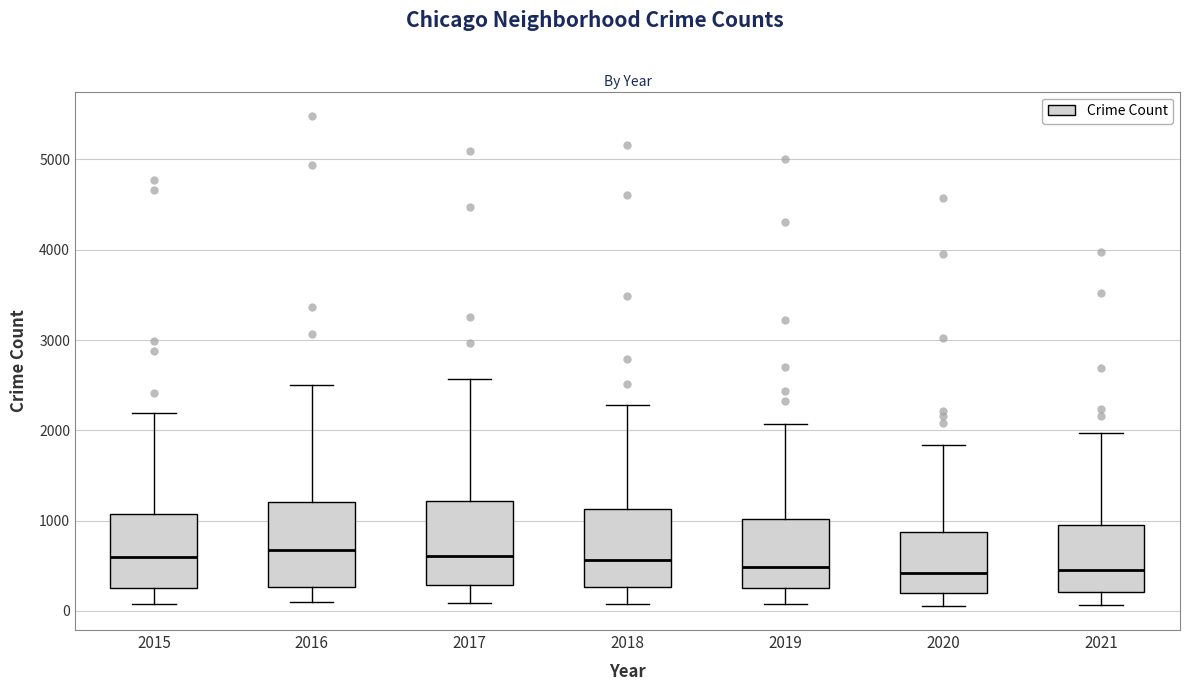

Reading left to right, read every box against the y-axis: the position of its median line, the range the box covers, and the ends of its whiskers. The values are not printed on the chart, so give them approximately, as read against the axis.

2015: median 600, box 300 to 1100, whiskers 100 to 2200
2016: median 700, box 300 to 1200, whiskers 100 to 2500
2017: median 600, box 300 to 1200, whiskers 100 to 2600
2018: median 600, box 300 to 1100, whiskers 100 to 2300
2019: median 500, box 300 to 1000, whiskers 100 to 2100
2020: median 400, box 200 to 900, whiskers 100 to 1800
2021: median 500, box 200 to 1000, whiskers 100 to 2000